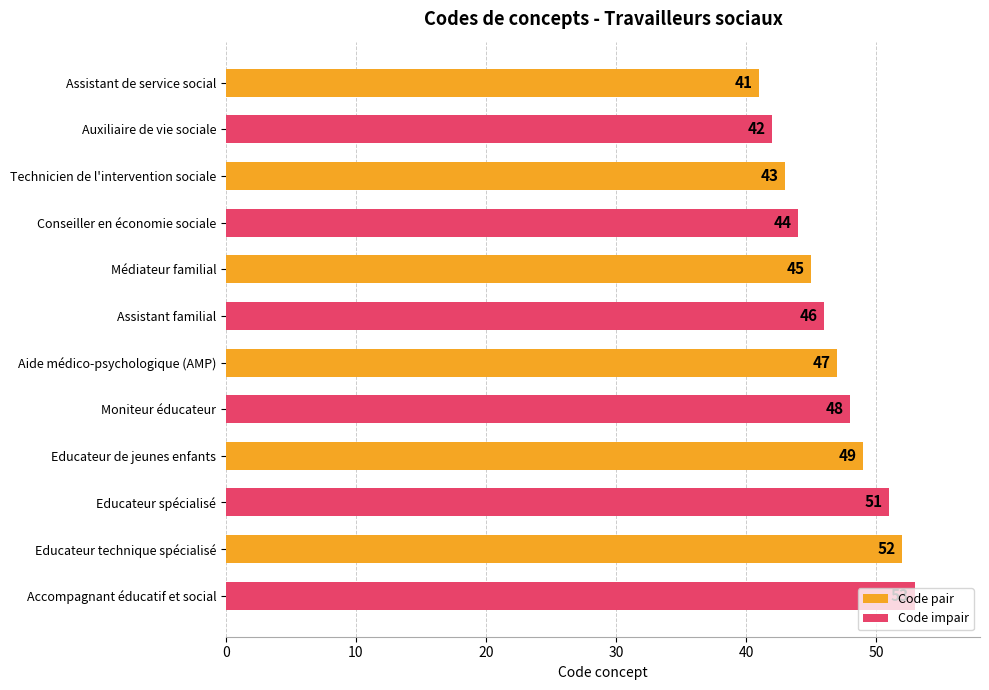

The value at Assistant familial is 62. True or false?

False